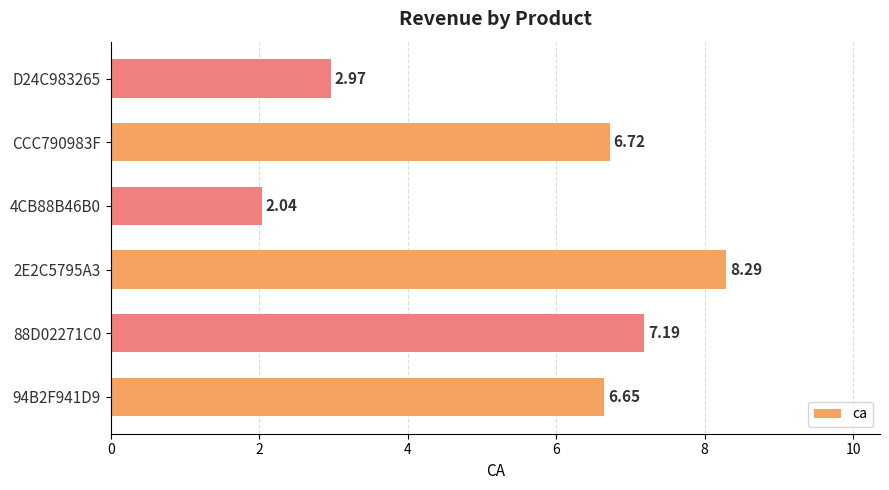

Between 2E2C5795A3 and D24C983265, which is larger?

2E2C5795A3